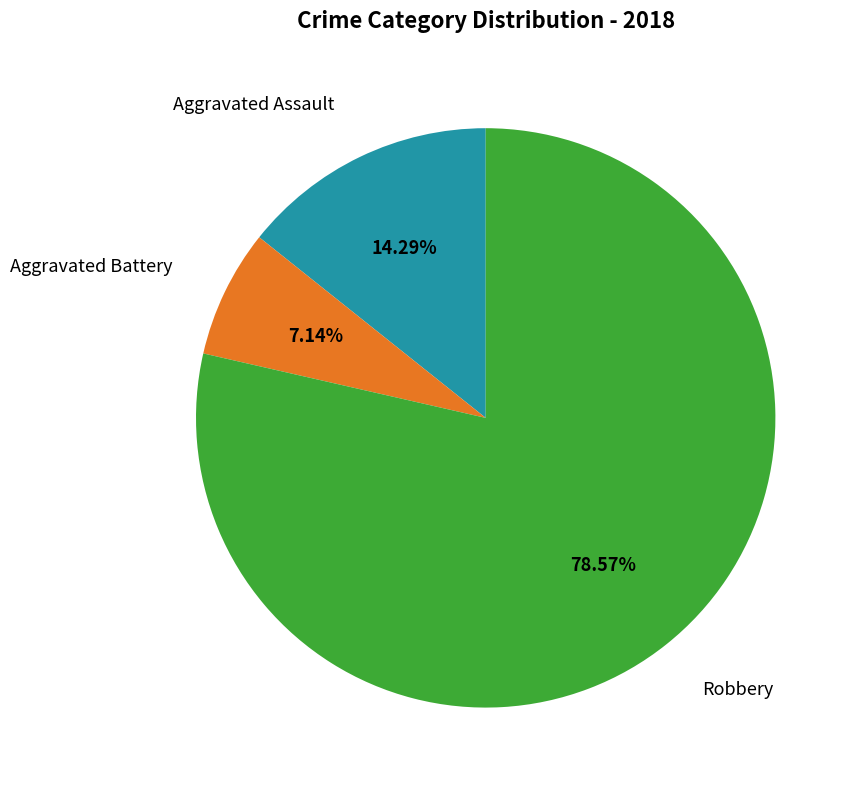

Does Robbery account for over 50% of the chart?

Yes